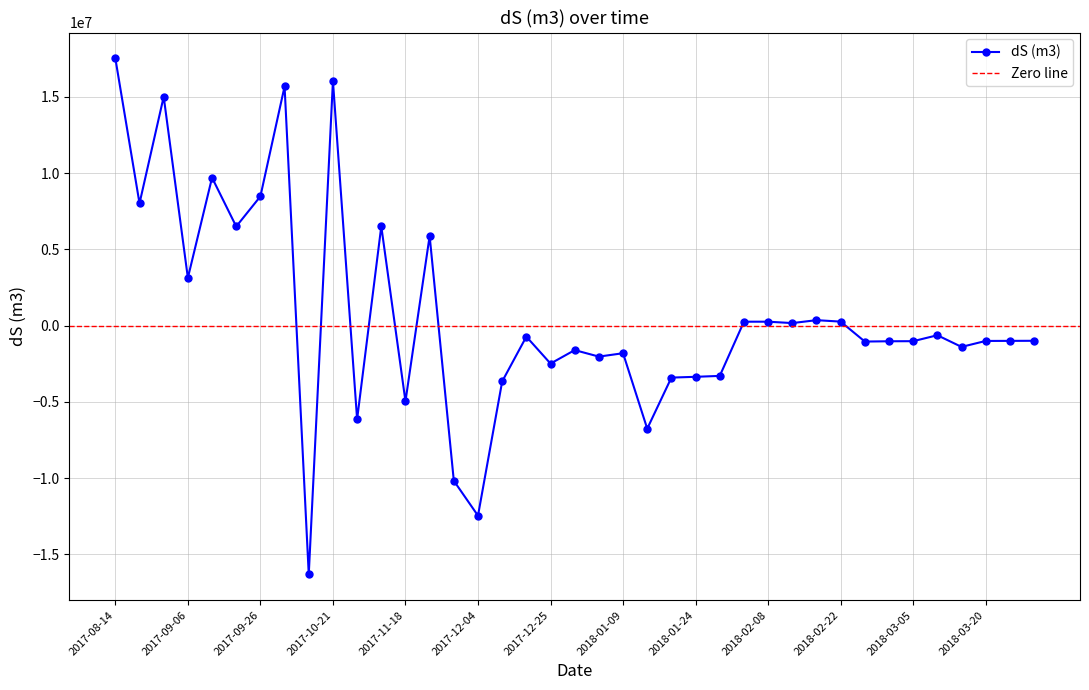

True or false: the data shows -2036106.4 at 2018-01-05.

True